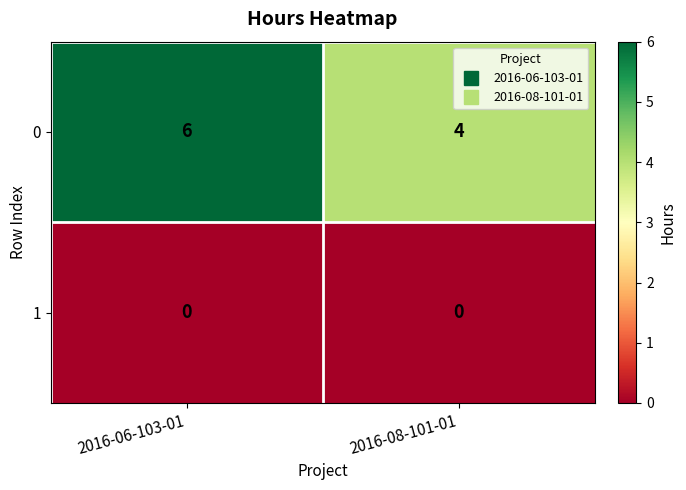

Which series has the largest total across all categories?

0